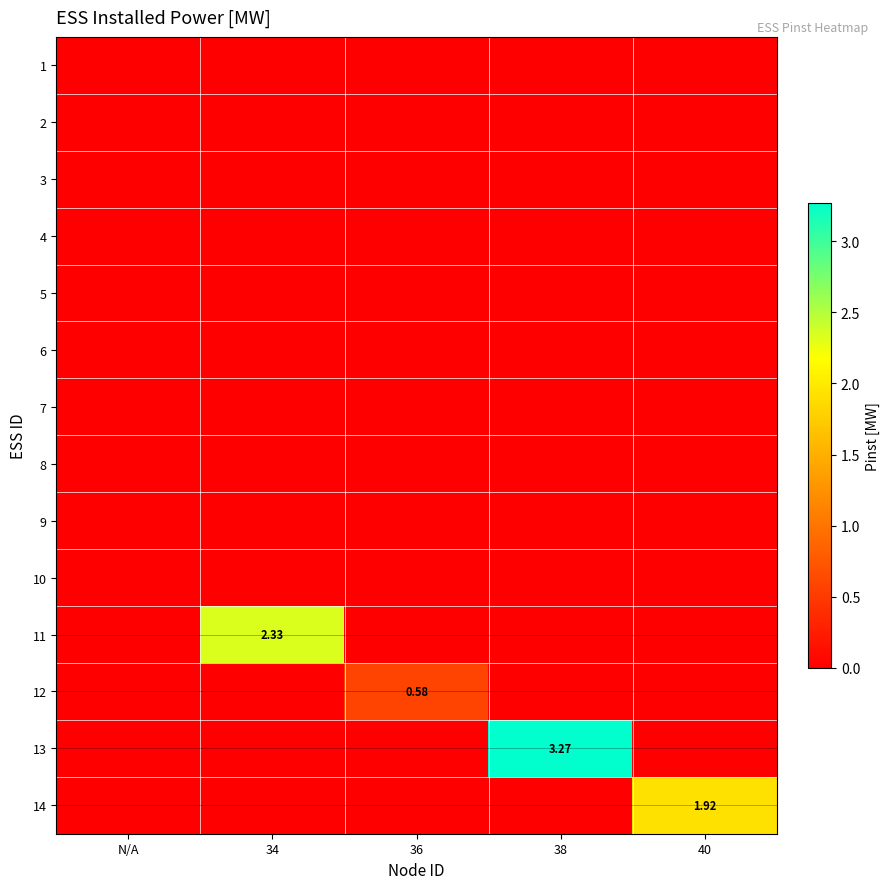

Which series has the largest range (max minus min)?

13